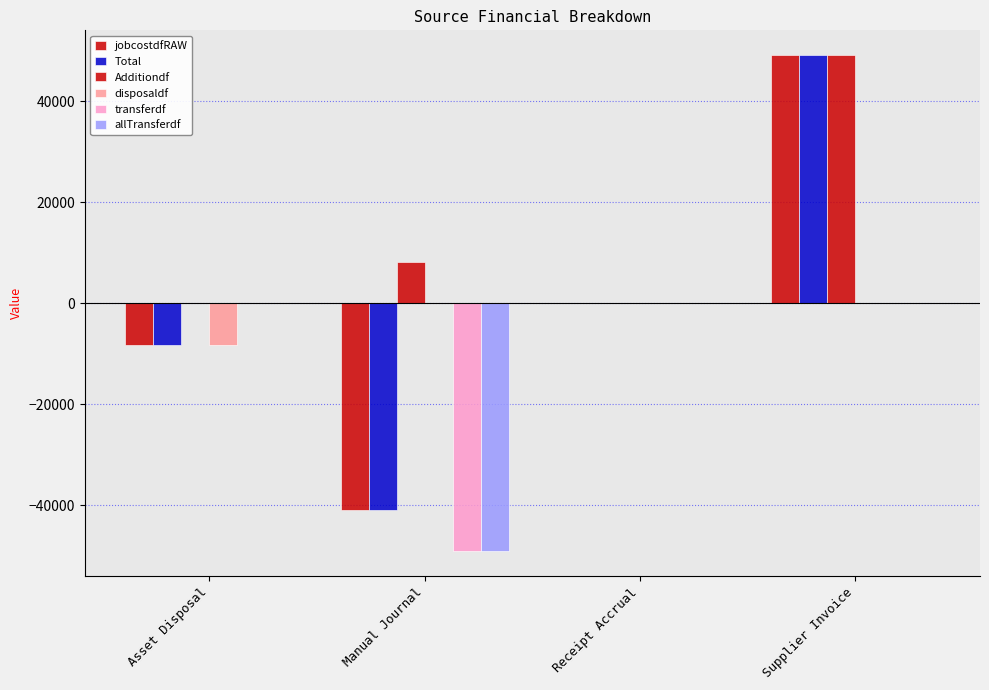

True or false: allTransferdf has a value of -13628.0 at Manual Journal.

False